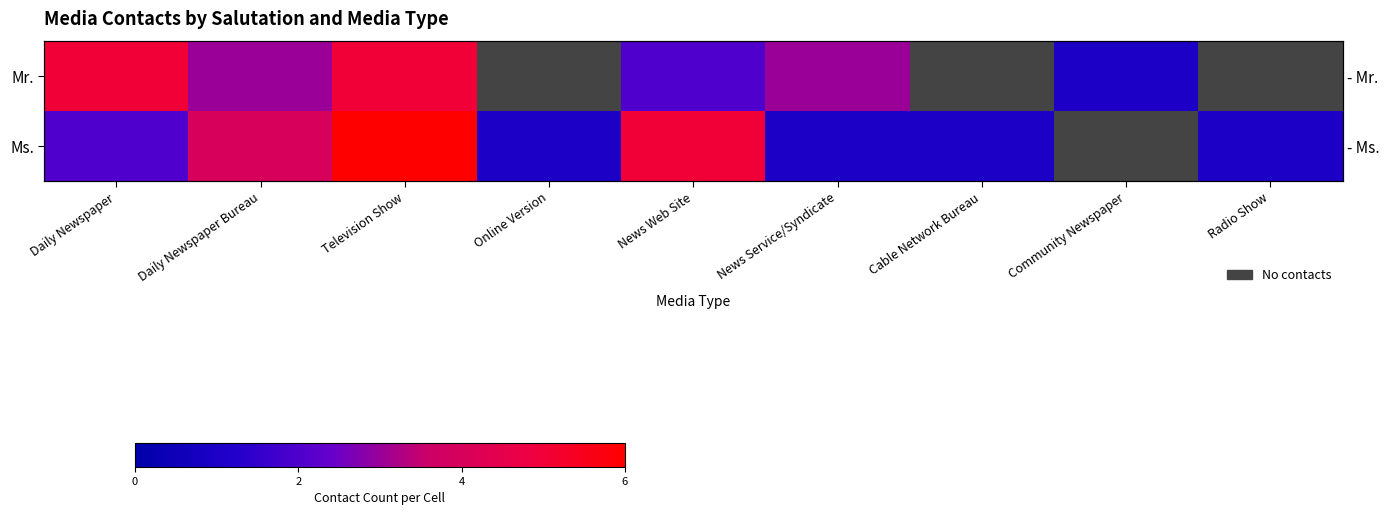

At which label does Mr. reach its peak?

Daily Newspaper